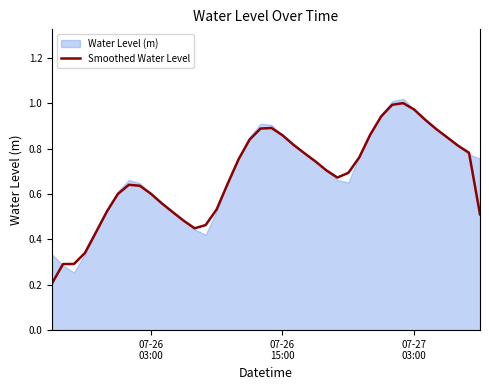

How many points are higher than both their immediate neighbors (excluding endpoints)?

3